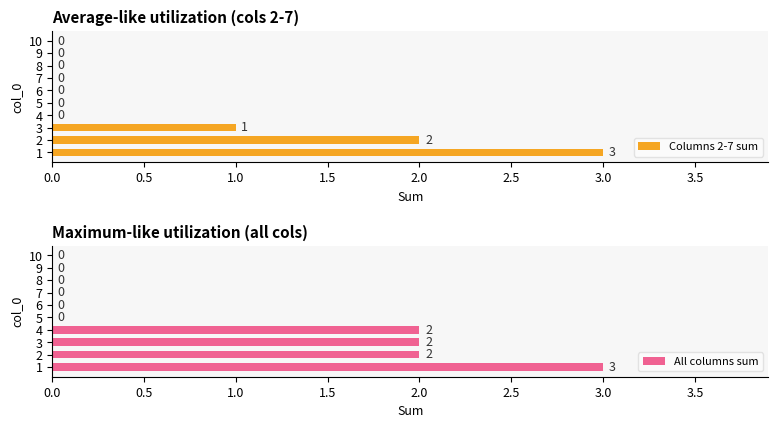

True or false: Columns 2-7 sum has a value of -1 at 7.

False